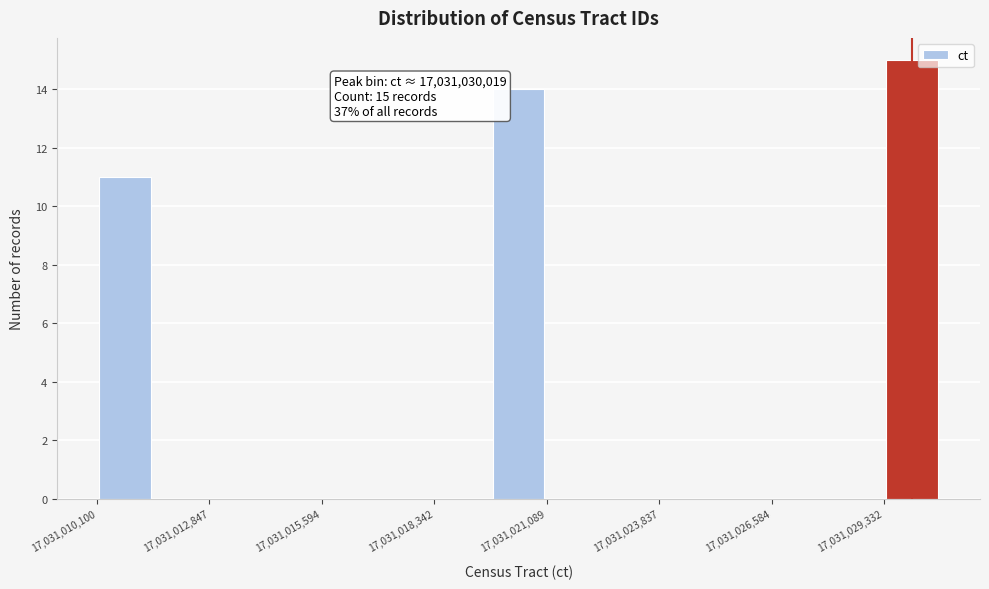

Around what value on the x-axis is the tallest bar? Give the approximate position of its centre, as read against the axis.

17031030000